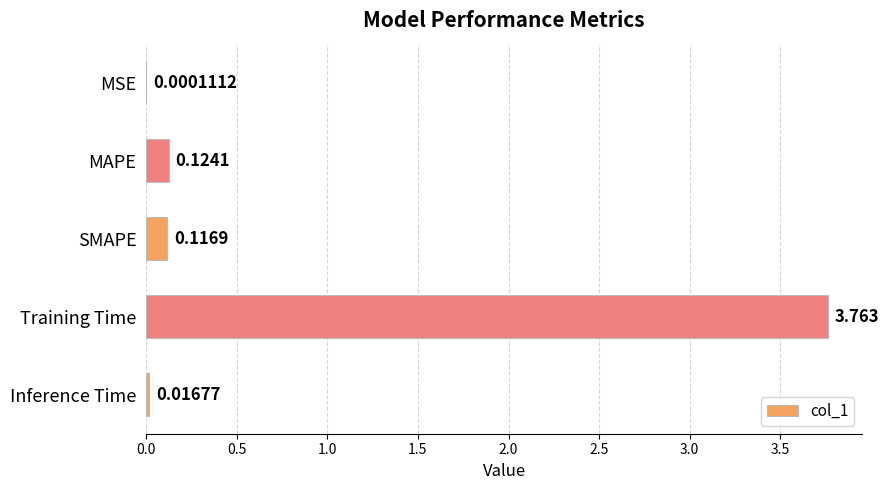

At which category does the chart reach its peak across all series?

Training Time